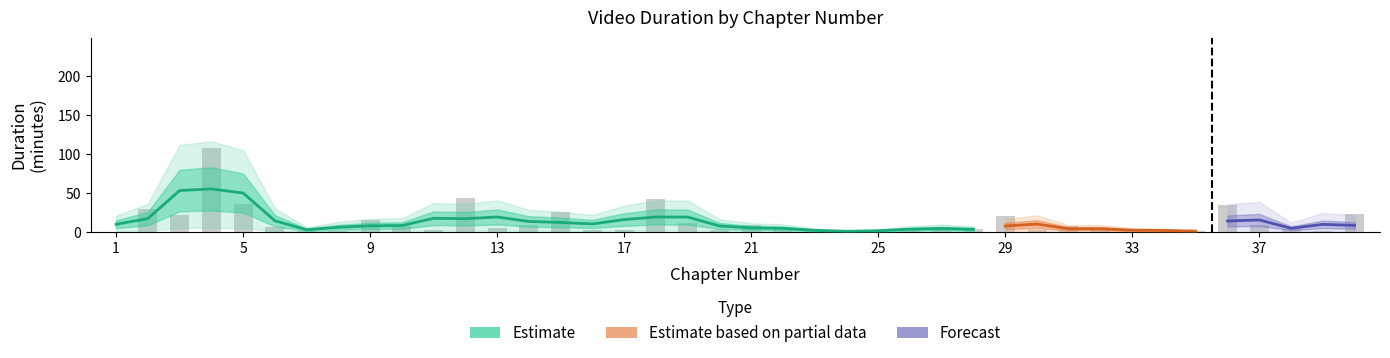

What is the sum of the values at 40 and 2?

53.2